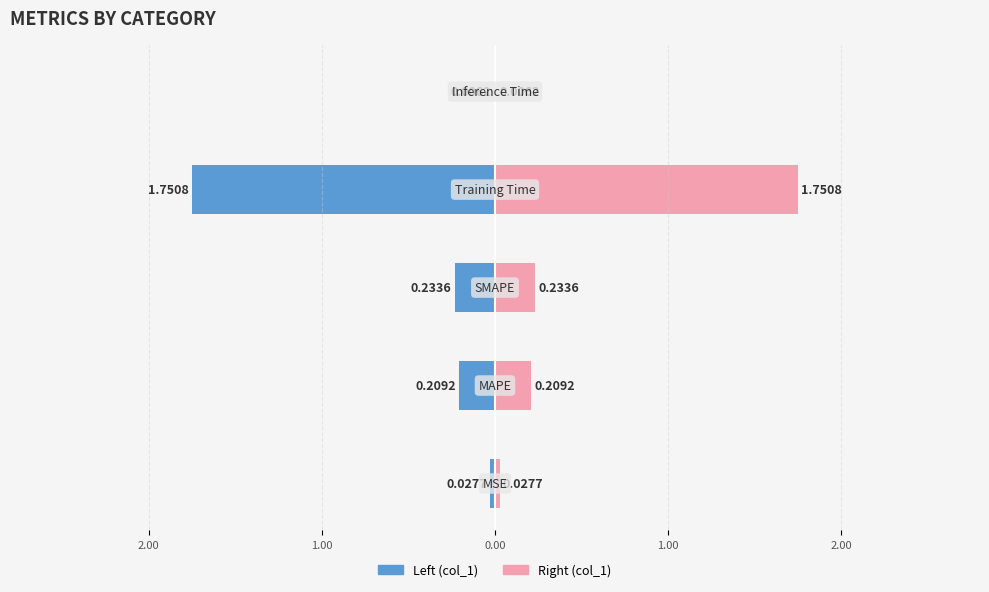

Is the value of col_1 at 1.00 greater than the value of col_1 (right) at 1.00?

No